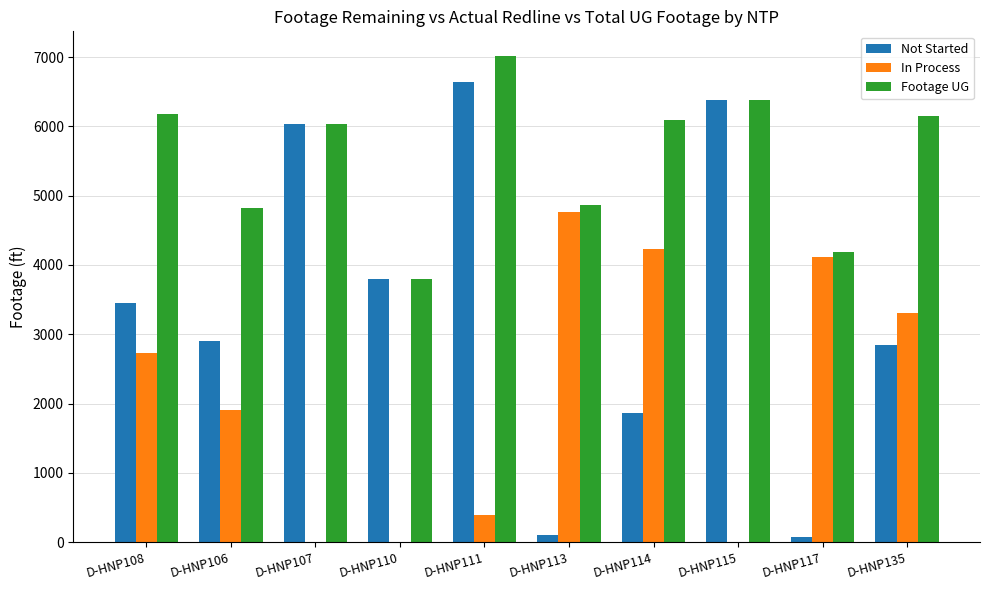

What is the maximum value shown in the chart?

7020